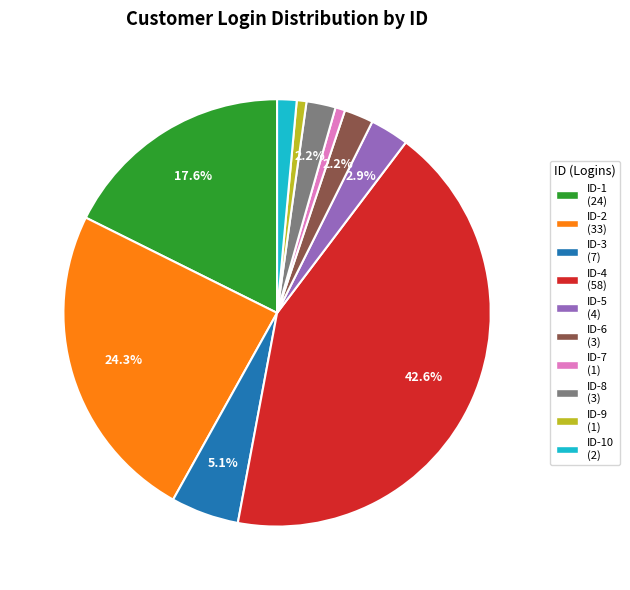

Count the number of slices in the pie.

10